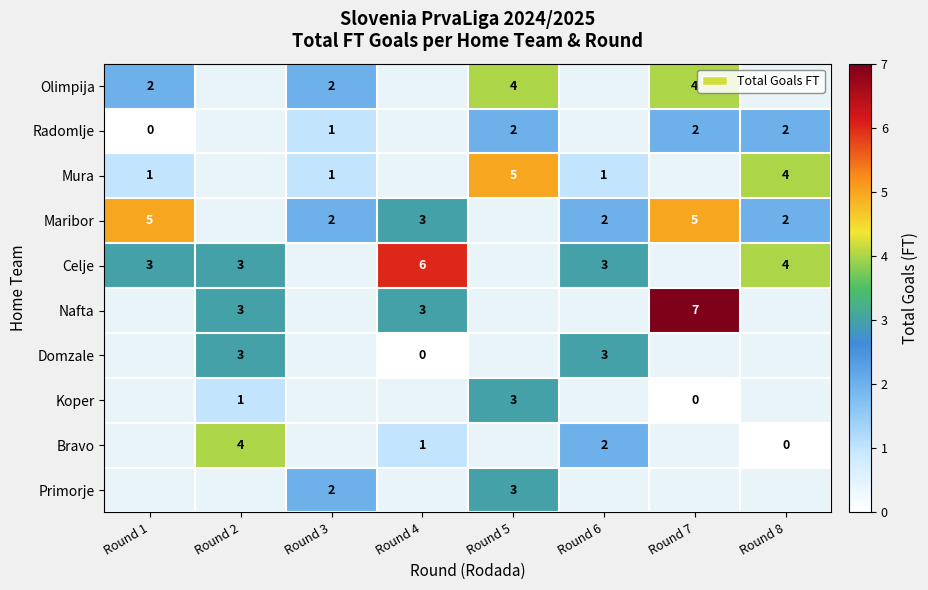

Is it true that Radomlje equals 1 at Round 7?

False